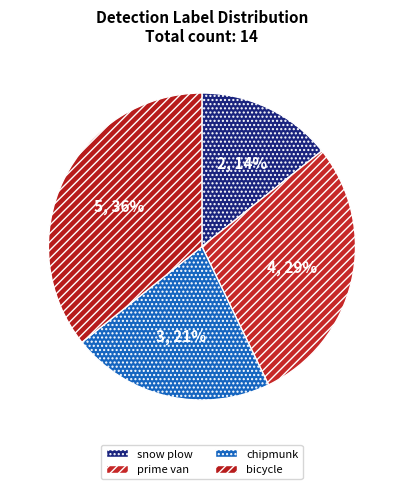

To the nearest percent, what is the difference between the largest and smallest slice percentages?

21%